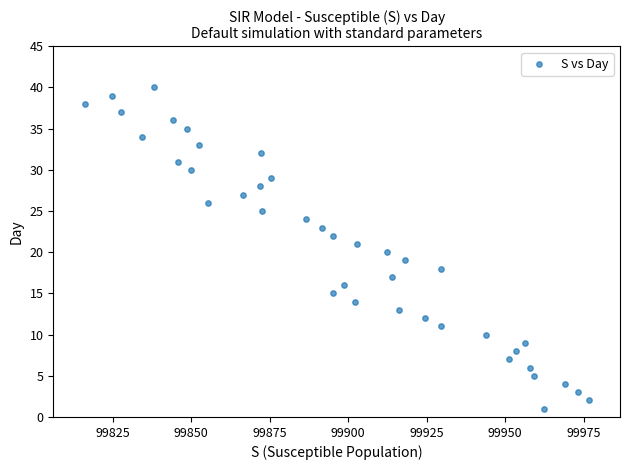

What is the range of Y values (max minus min)?

39